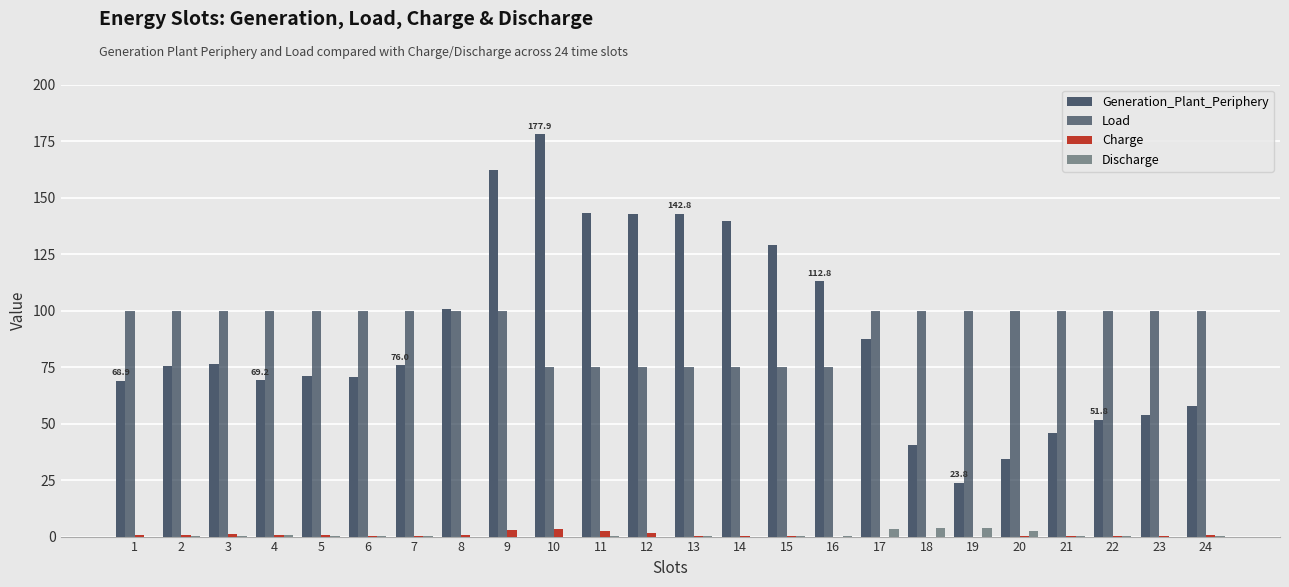

Which series changed the most between 6 and 14?

Generation_Plant_Periphery